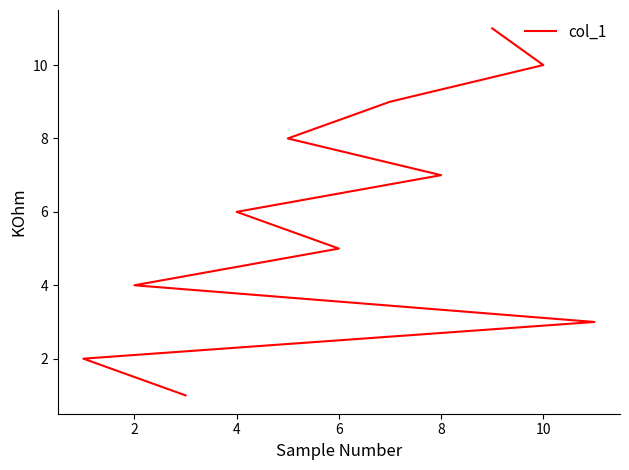

What is the value of the 3rd point from the left?

3